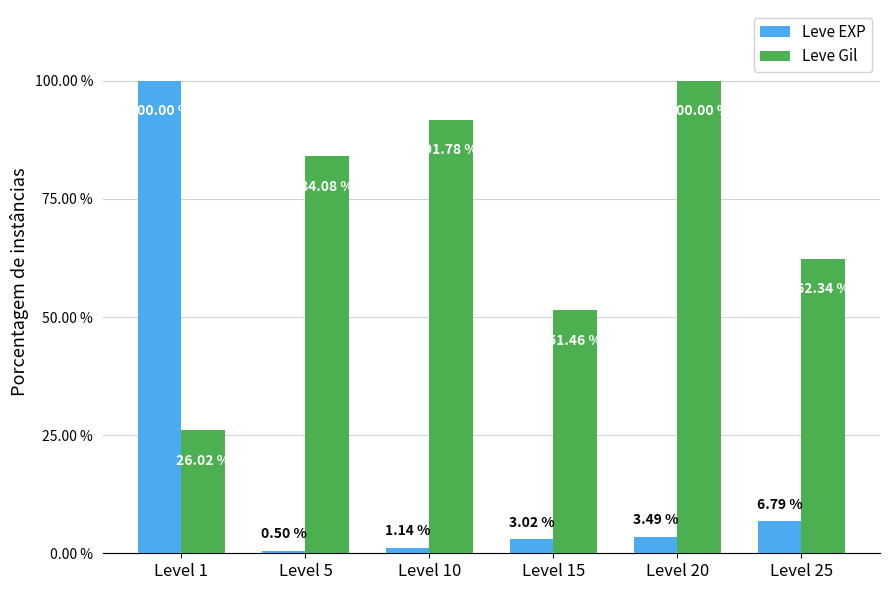

What is the minimum value for Leve Gil?

26.0